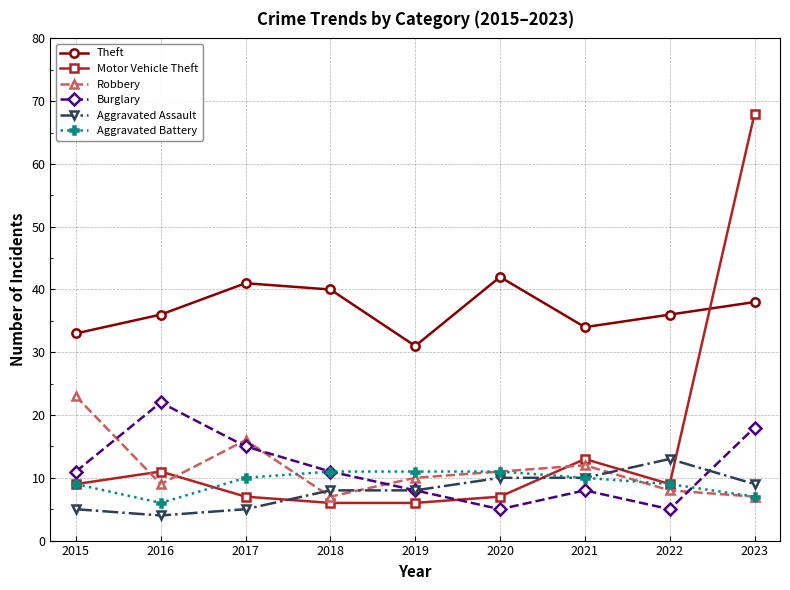

What are all the series names shown in the legend?

Theft, Motor Vehicle Theft, Robbery, Burglary, Aggravated Assault, Aggravated Battery